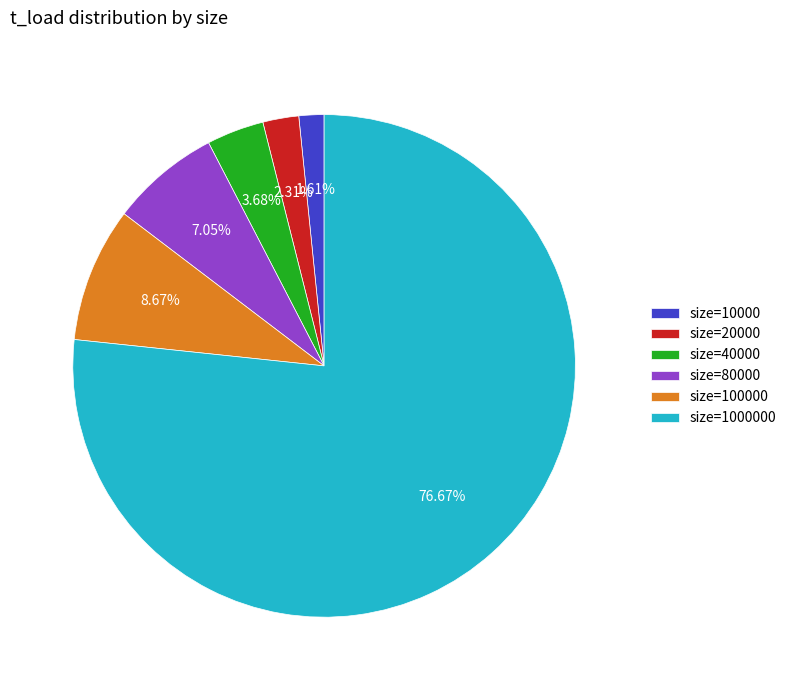

Which category has the smallest portion of the pie?

size=10000